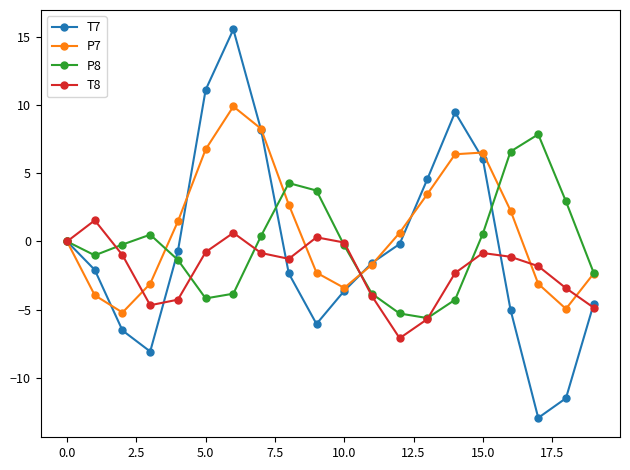

Is this an area chart (filled region under the line)?

No